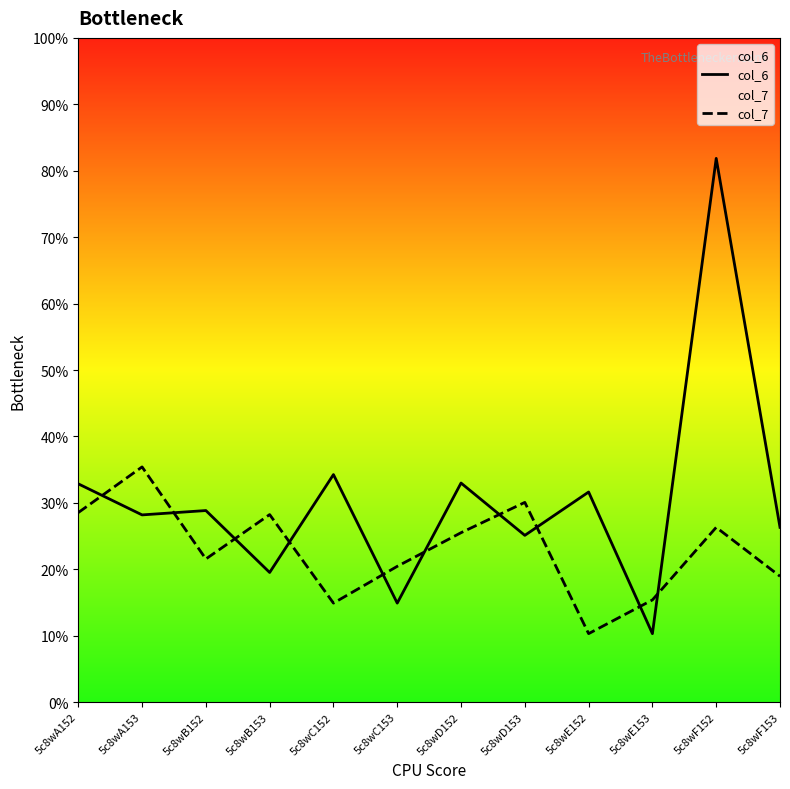

At which label does col_6 first exceed 28?

5c8wA152